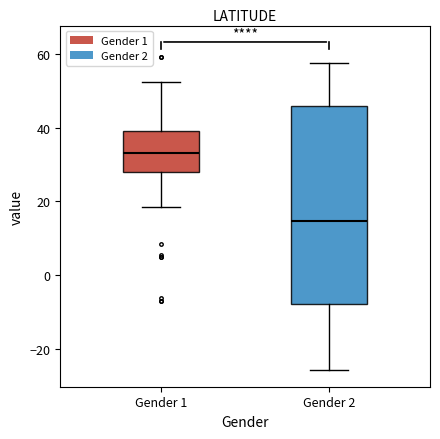

Reading left to right, read every box against the y-axis: the position of its median line, the range the box covers, and the ends of its whiskers. The values are not printed on the chart, so give them approximately, as read against the axis.

Gender 1: median 32, box 28 to 40, whiskers 18 to 52
Gender 2: median 14, box -8 to 46, whiskers -26 to 58